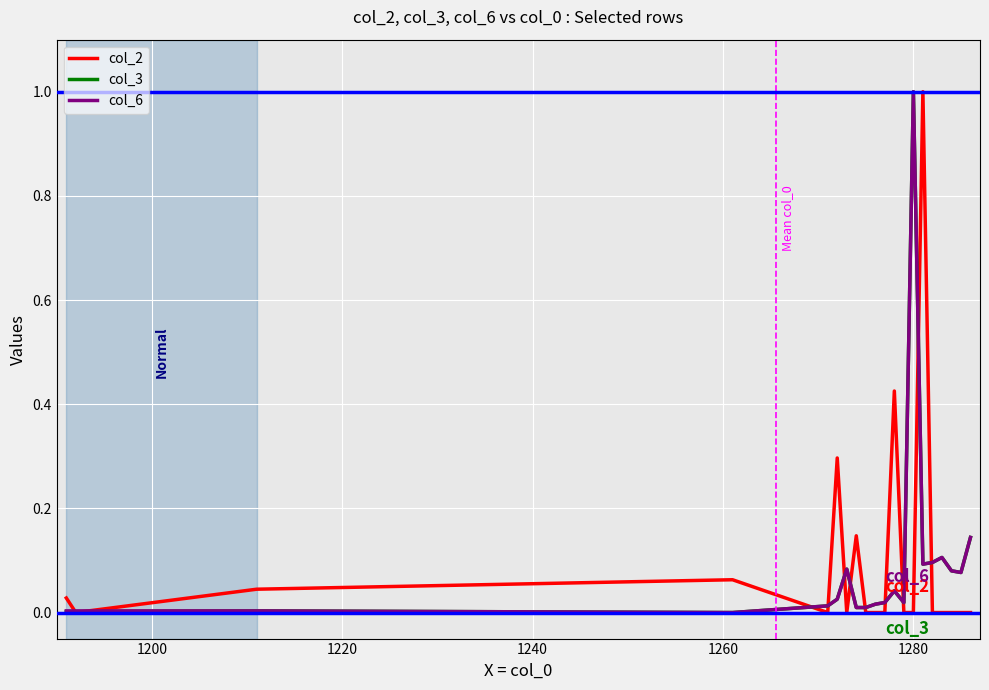

What is the maximum value shown in the chart?

1.0